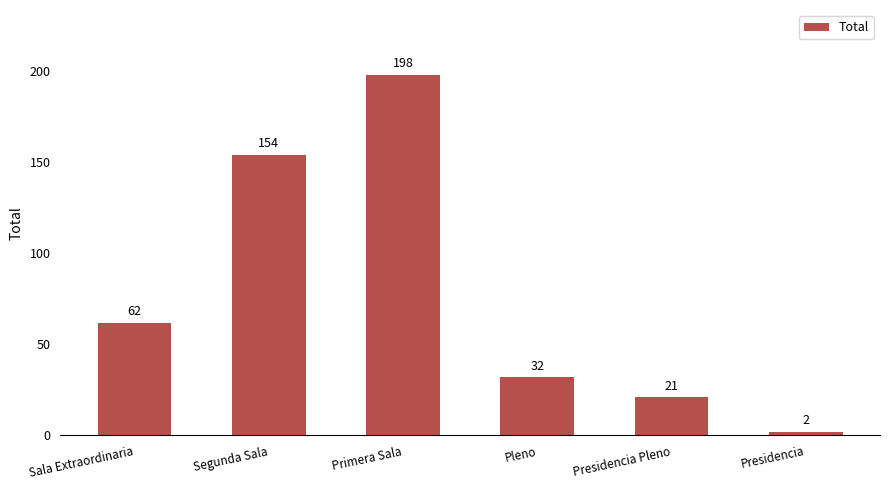

At which category does the chart reach its minimum across all series?

Presidencia